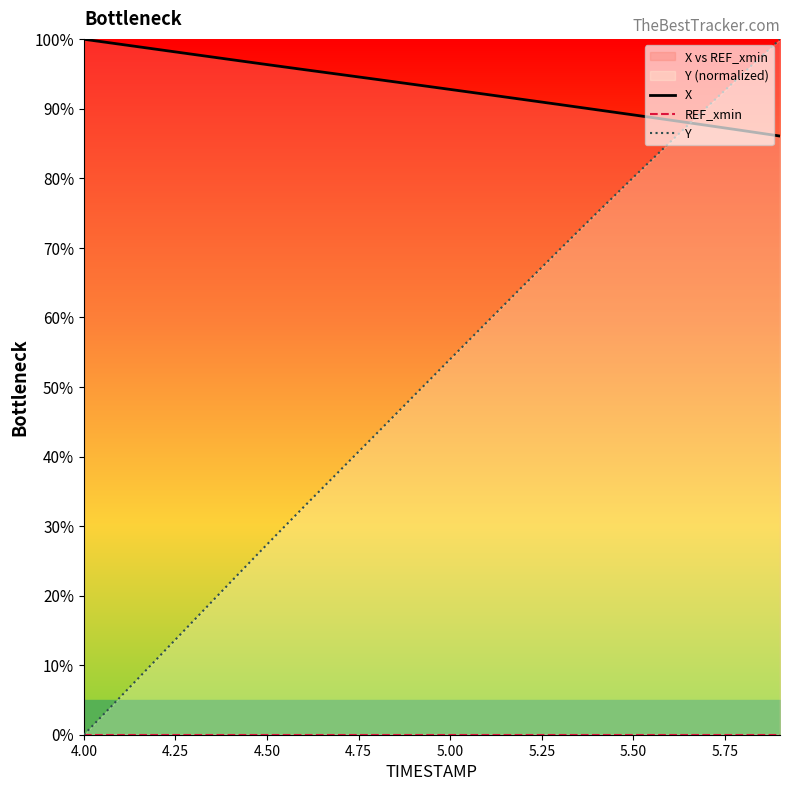

How many values in the X series are below 93?

10